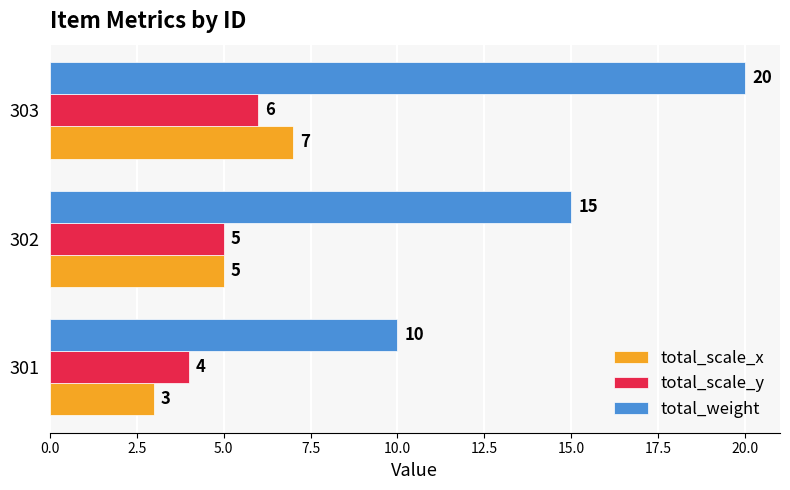

What are all the series names shown in the legend?

total_scale_x, total_scale_y, total_weight